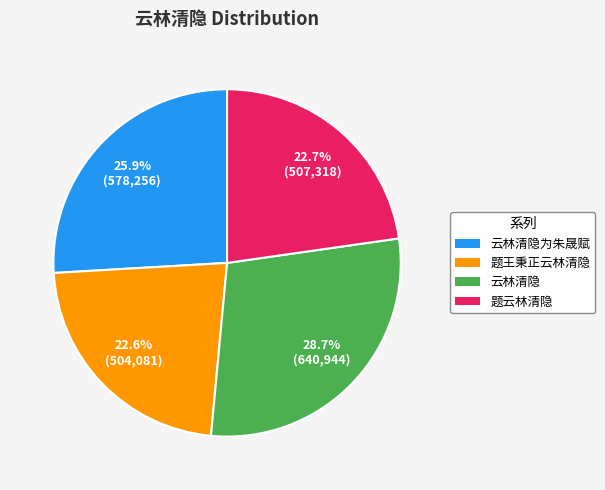

What percentage is the 题王秉正云林清隐 slice, to the nearest percent?

23%